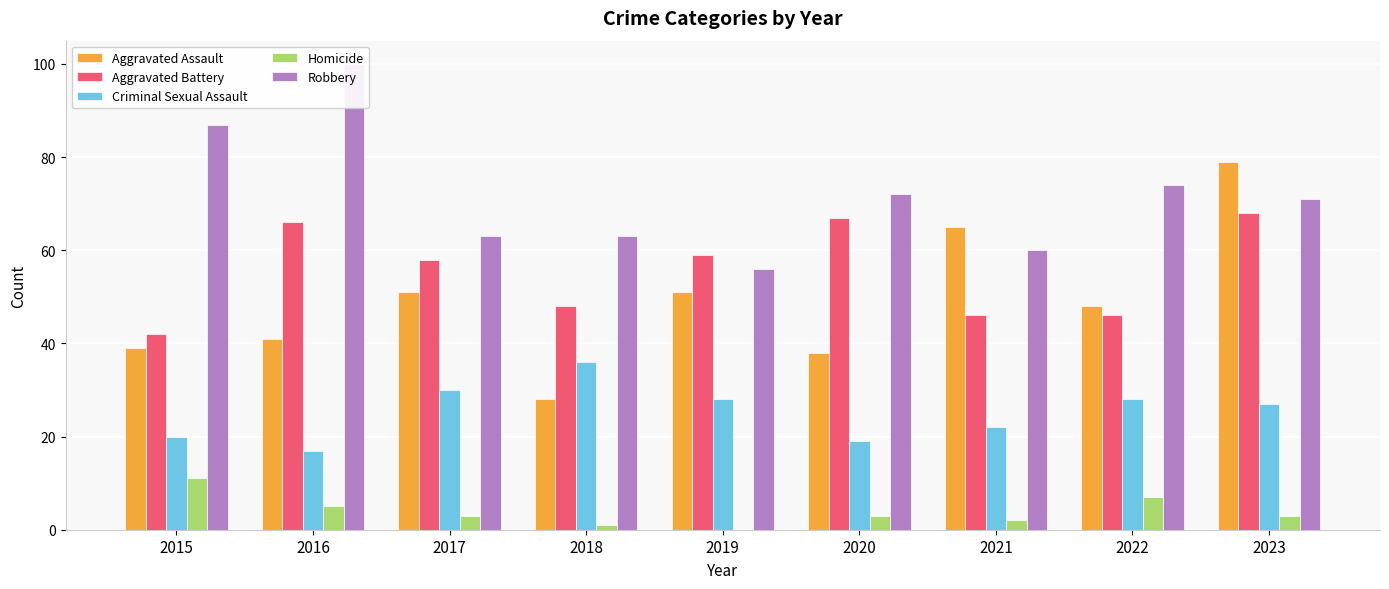

How many categories are shown in the chart?

9